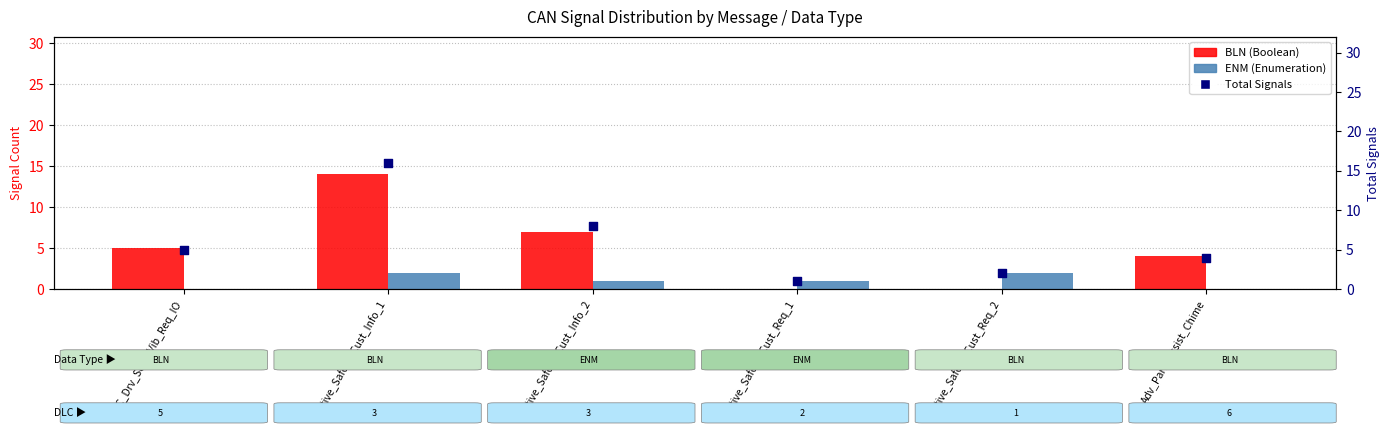

Which series reaches the maximum Y coordinate?

Total Signals